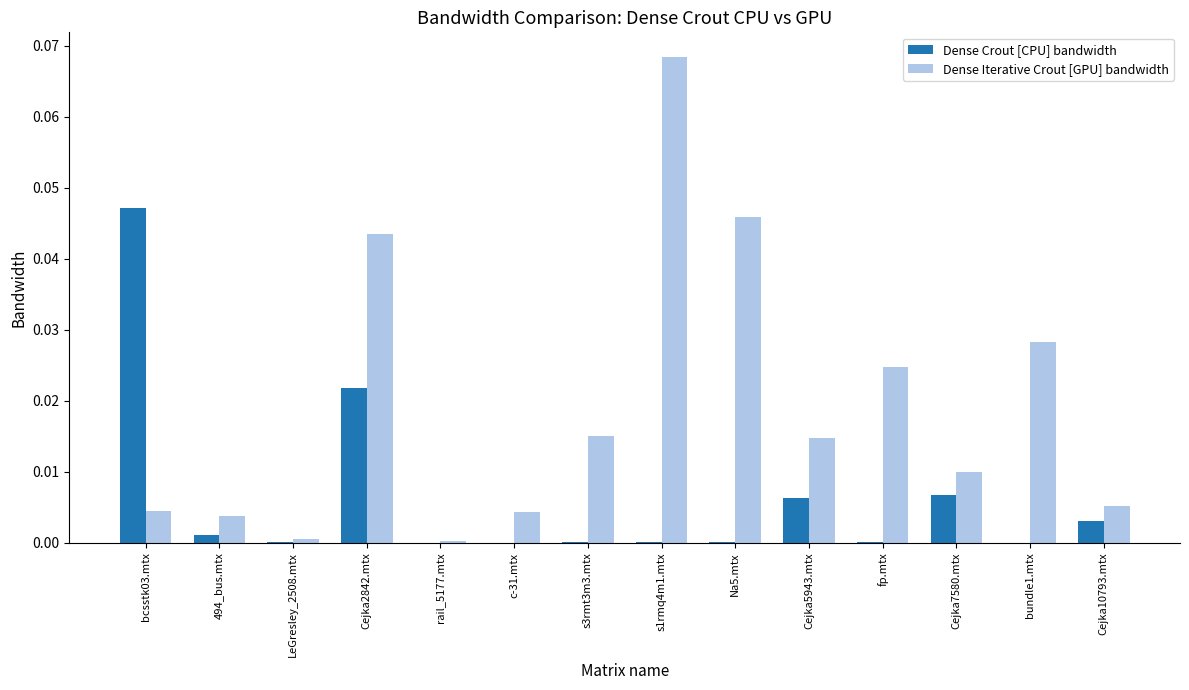

At which category is the sum across all series the highest?

s1rmq4m1.mtx